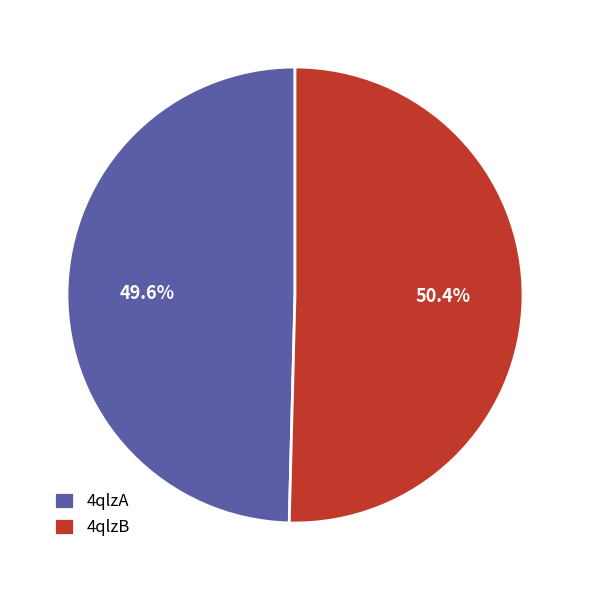

To the nearest percent, what portion does 4qlzB represent?

50%